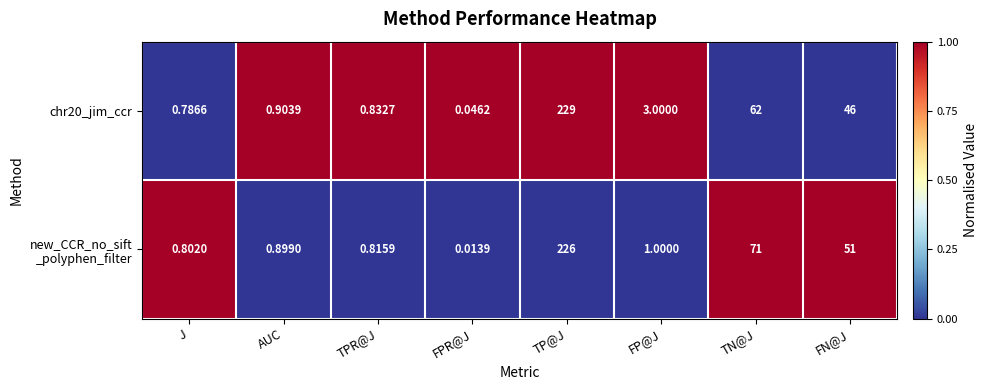

Which series has the widest spread of values?

chr20_jim_ccr